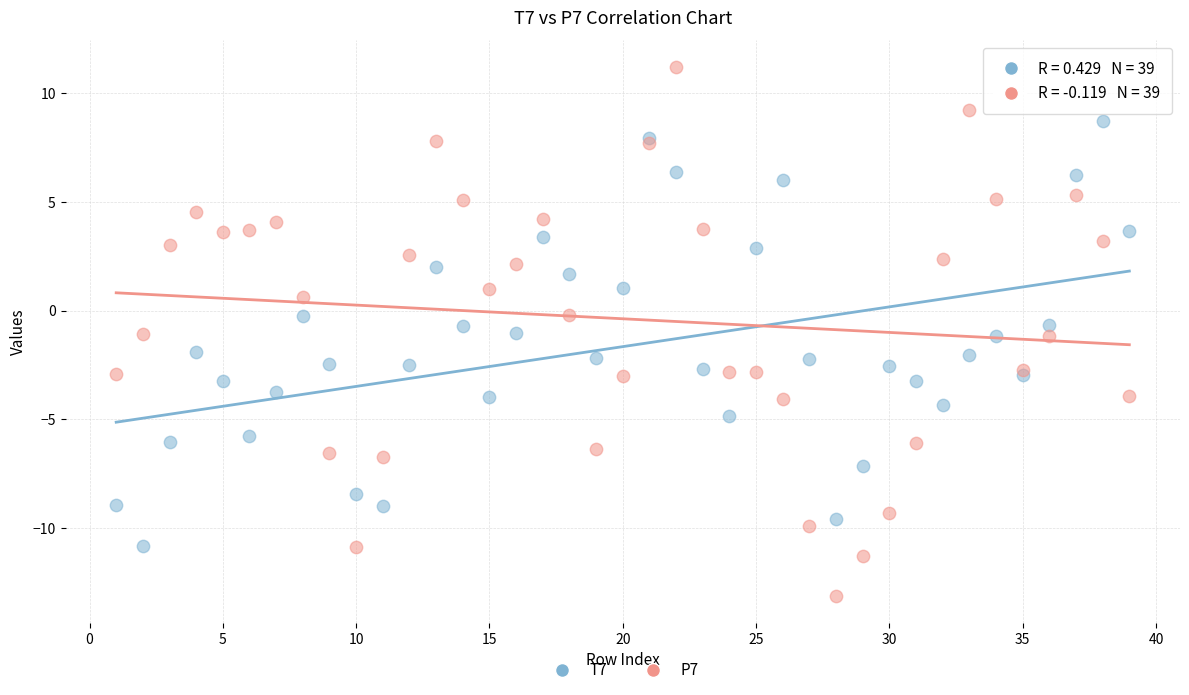

Which series has the largest Y range (max minus min)?

P7